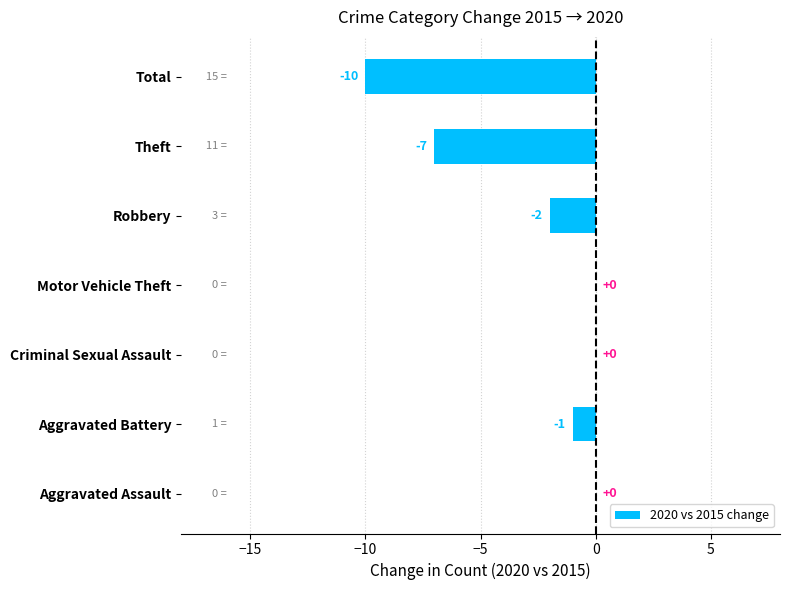

Between Total and Motor Vehicle Theft, which is larger?

Motor Vehicle Theft